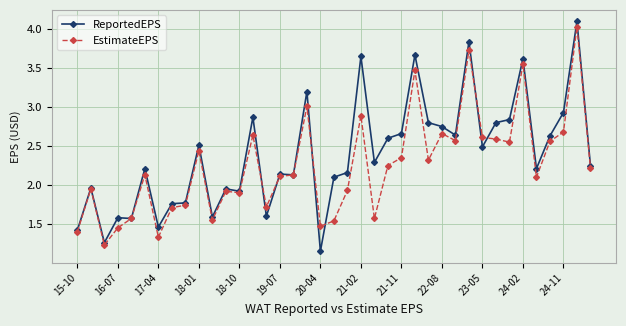

Which series has the widest spread of values?

ReportedEPS